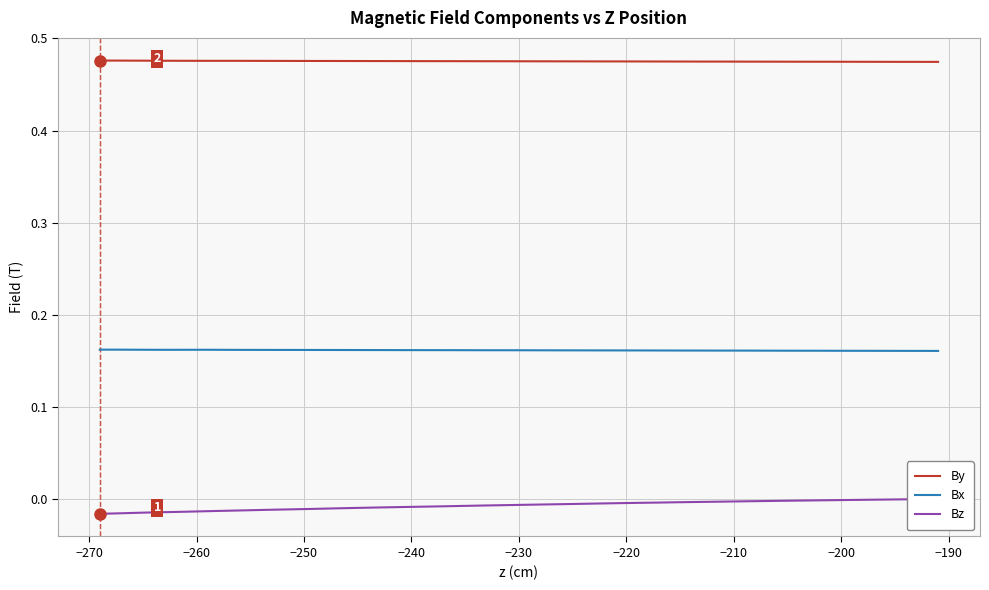

What is the value of the Bx point at the 10th from the left?

0.2